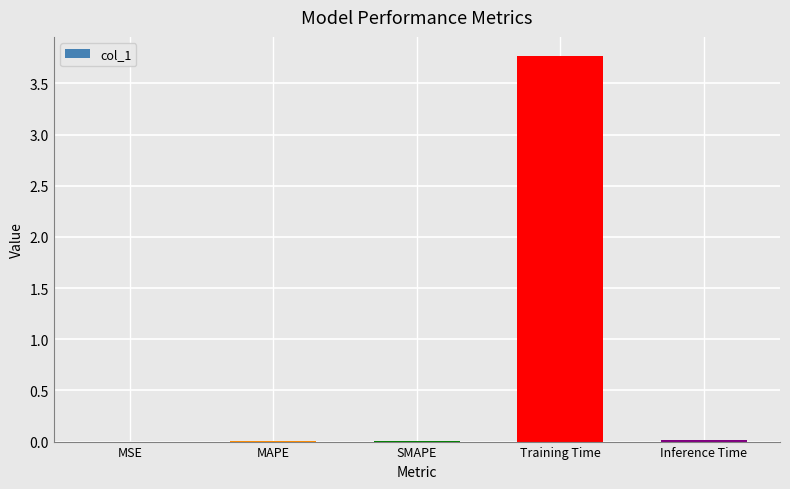

Count the number of categories in the chart.

5